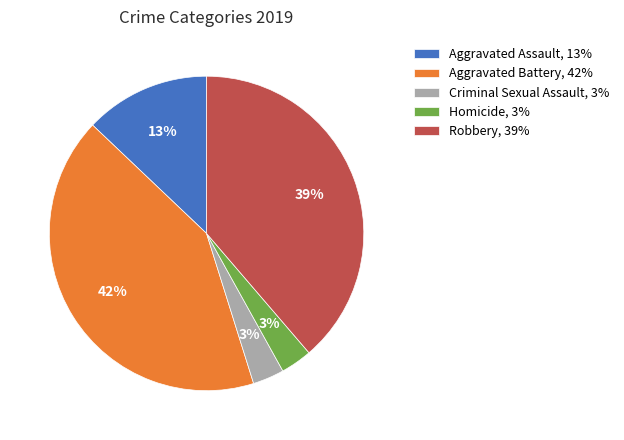

Between Robbery, 39% and Aggravated Assault, 13%, which is larger?

Robbery, 39%